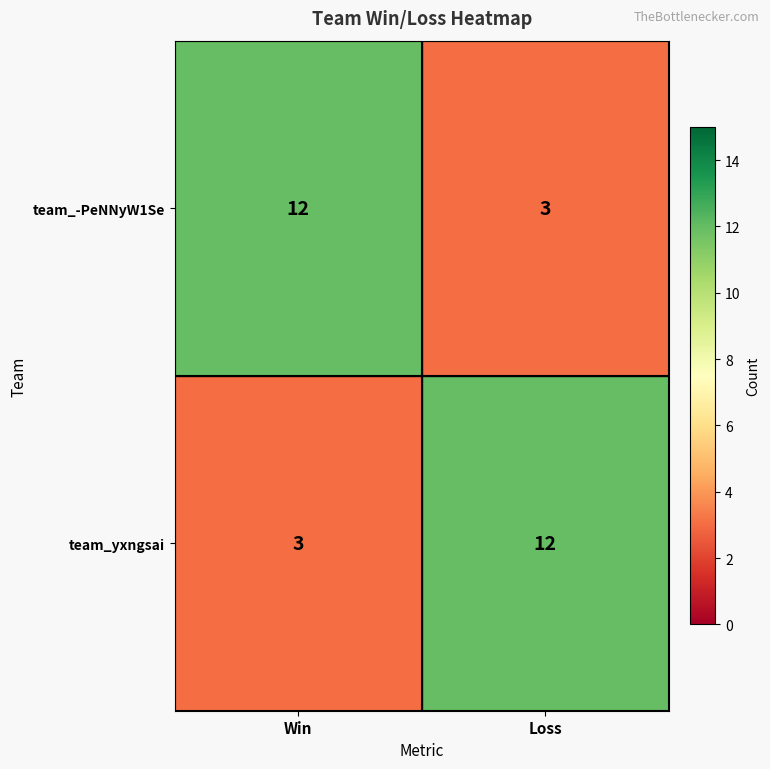

How many data points does each series have?

2